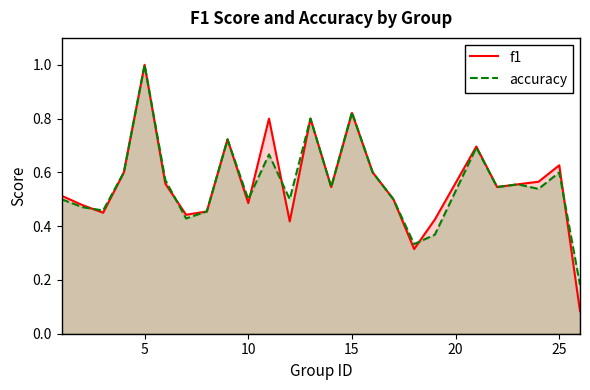

What is the maximum value shown in the chart?

1.0